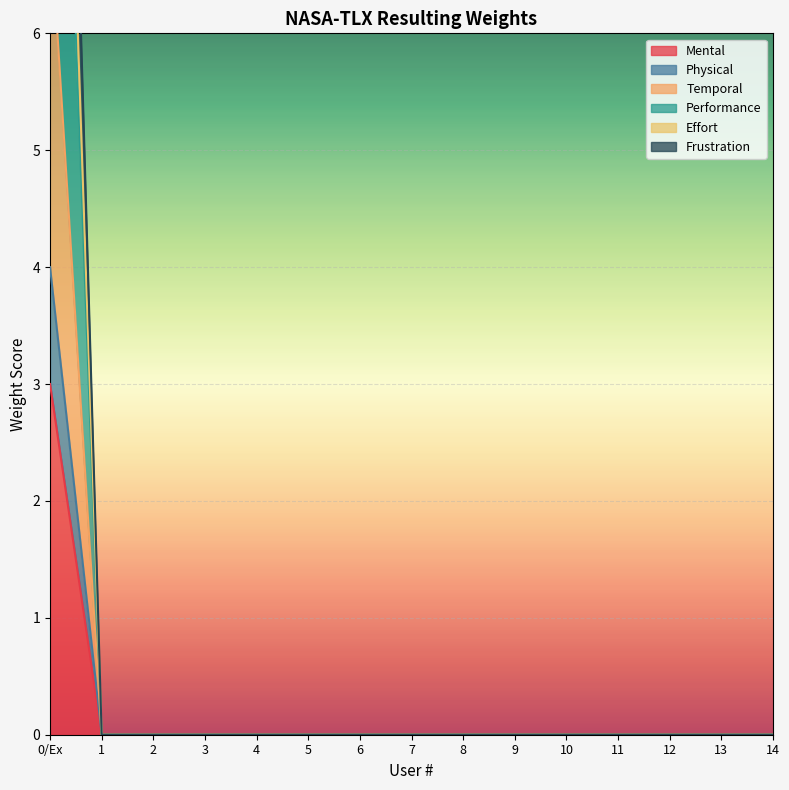

How many Physical values are between 0 and 1?

14